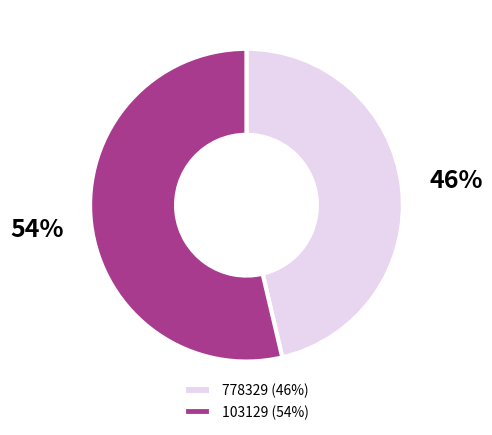

Count the number of slices in the pie.

2